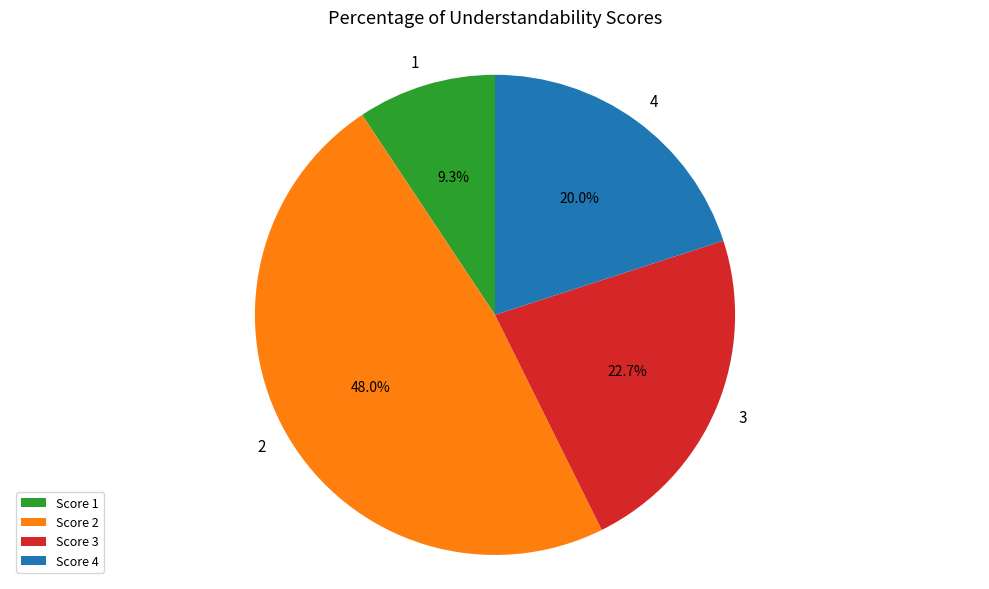

Approximately how many times larger is the value at Score 3 compared to Score 1?

2.4